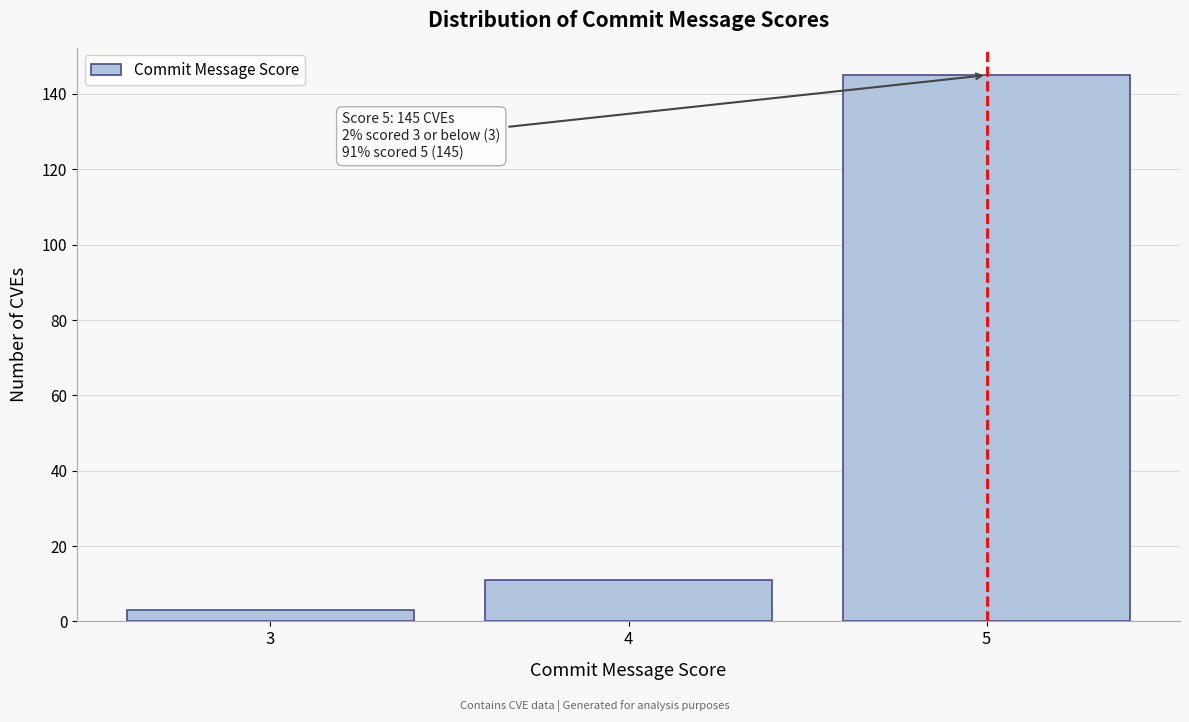

Reading right to left, list all the values displayed in this chart.

145	11	3